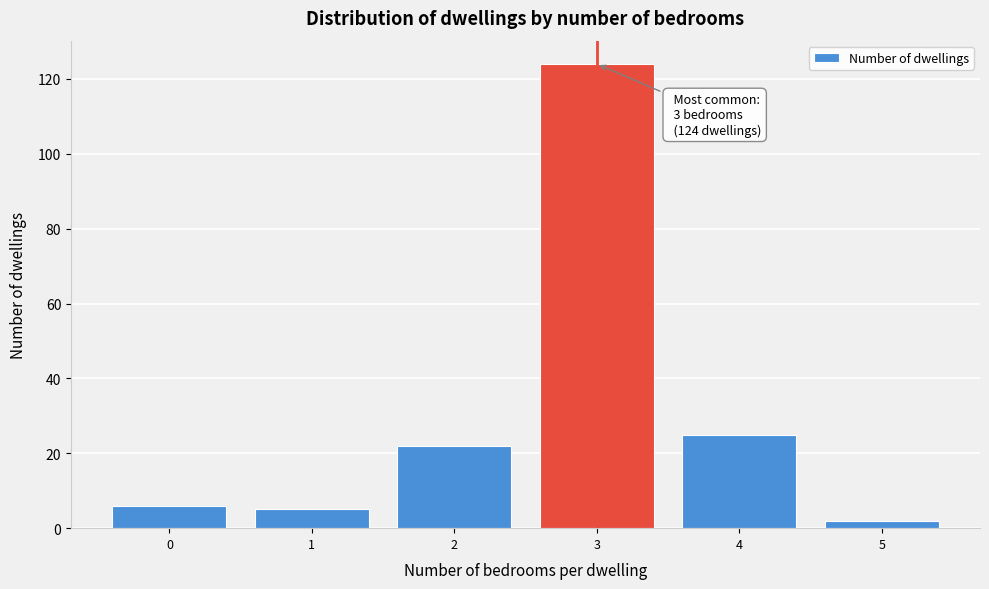

Reading left to right, what are all the values shown in this chart?

6	5	22	124	25	2